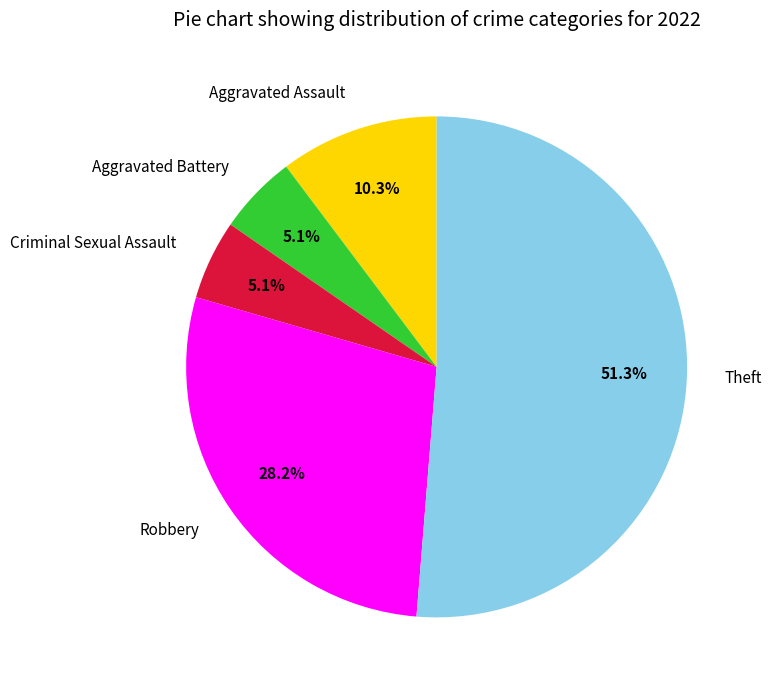

Count the number of slices in the pie.

5